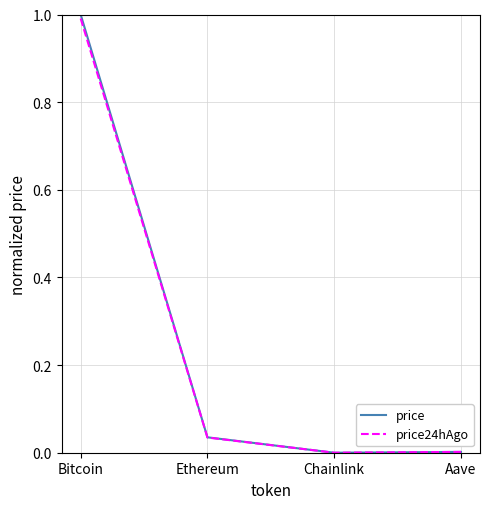

What is the difference between the maximum and minimum values in the price24hAgo series?

1.0